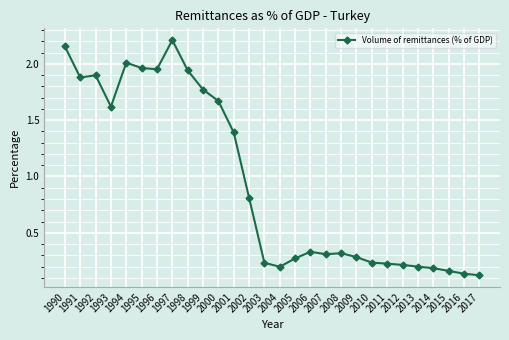

True or false: there are more than 0 points higher than both neighbors.

True